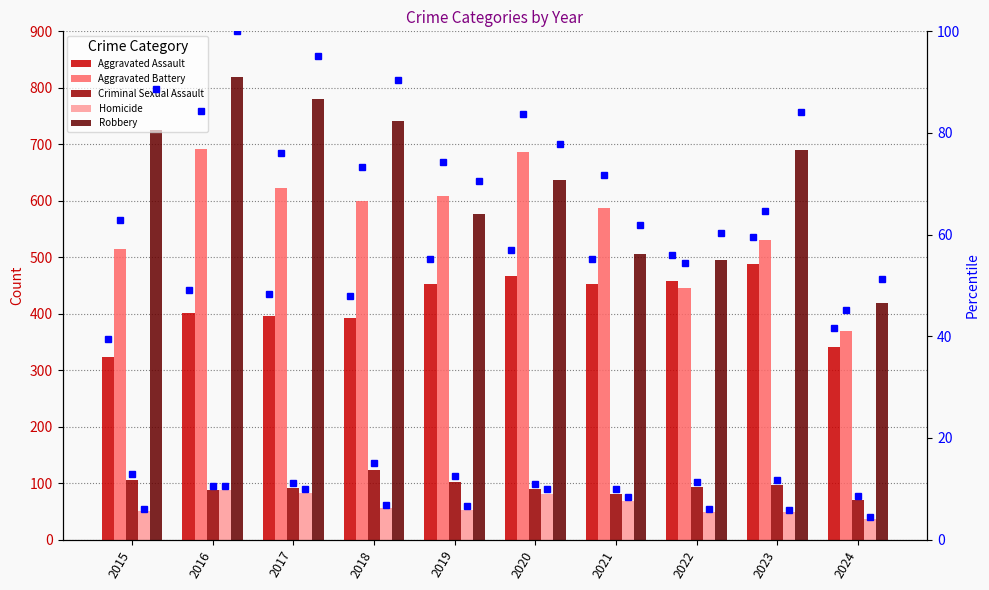

Reading left to right, transcribe all the data shown in this chart.

Aggravated Assault: 2015=323	2016=402	2017=396	2018=392	2019=452	2020=466	2021=452	2022=458	2023=488	2024=341
Aggravated Battery: 2015=515	2016=691	2017=623	2018=600	2019=608	2020=686	2021=587	2022=446	2023=530	2024=370
Criminal Sexual Assault: 2015=105	2016=87	2017=91	2018=123	2019=102	2020=89	2021=81	2022=93	2023=97	2024=70
Homicide: 2015=50	2016=87	2017=82	2018=56	2019=53	2020=81	2021=69	2022=49	2023=48	2024=37
Robbery: 2015=726	2016=819	2017=780	2018=741	2019=577	2020=637	2021=506	2022=495	2023=690	2024=419